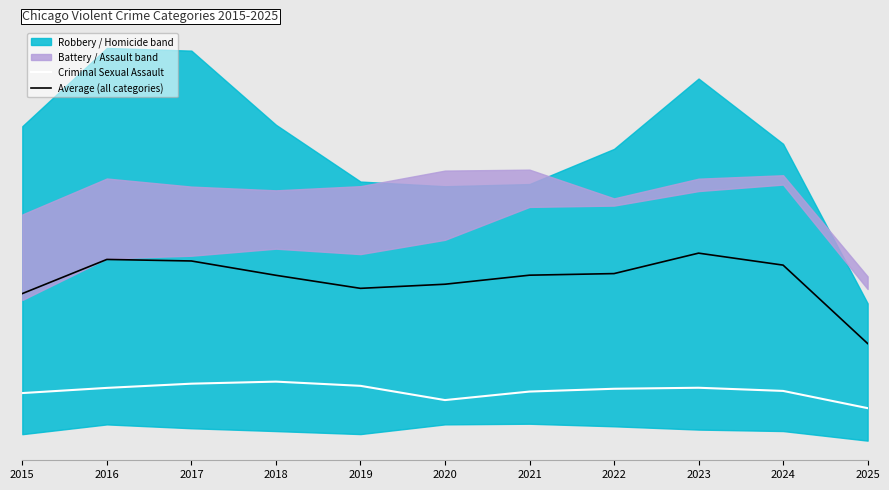

How many data points in Average (all categories) are less than 10?

4